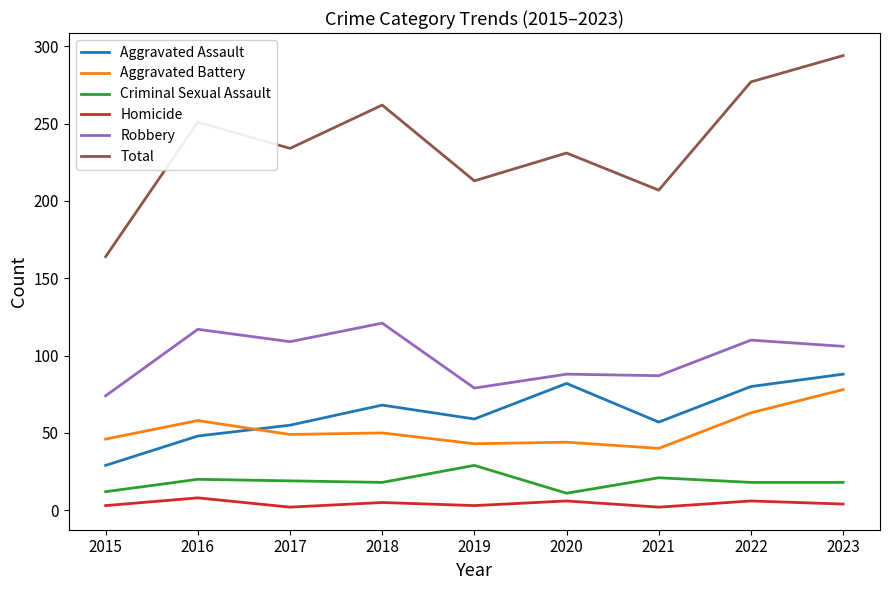

What is the difference between the maximum and minimum values in the Aggravated Battery series?

38